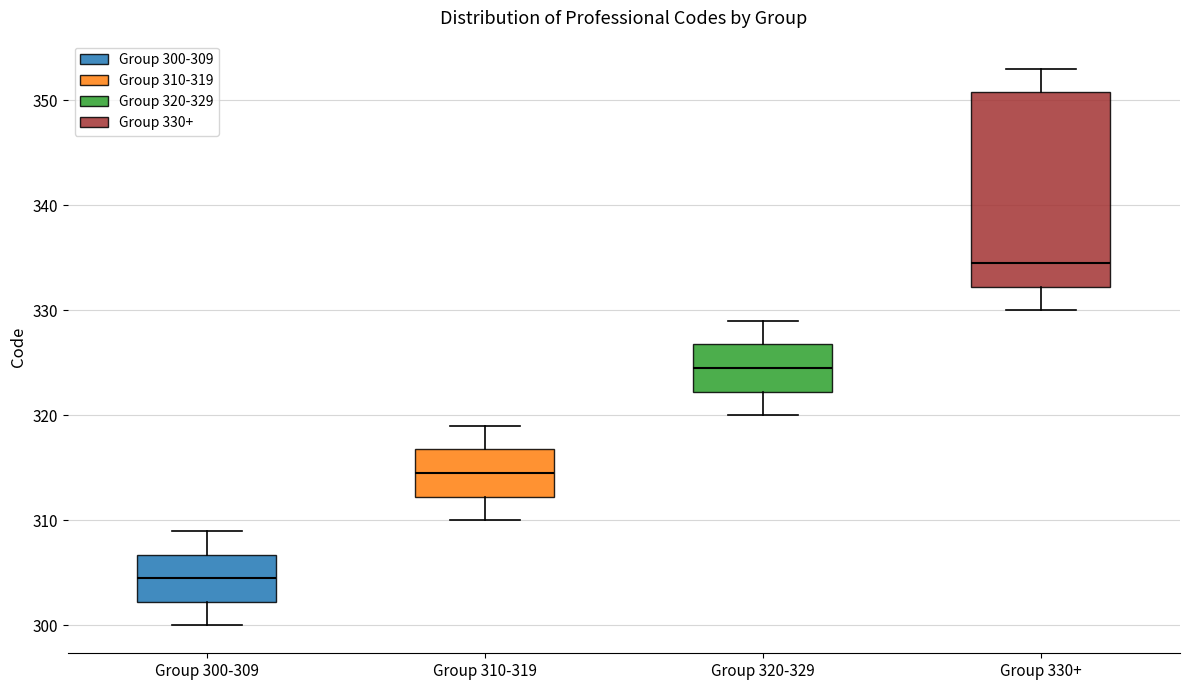

Reading left to right, read every box against the y-axis: the position of its median line, the range the box covers, and the ends of its whiskers. The values are not printed on the chart, so give them approximately, as read against the axis.

Group 300-309: median 305, box 302 to 307, whiskers 300 to 309
Group 310-319: median 315, box 312 to 317, whiskers 310 to 319
Group 320-329: median 325, box 322 to 327, whiskers 320 to 329
Group 330+: median 335, box 332 to 351, whiskers 330 to 353